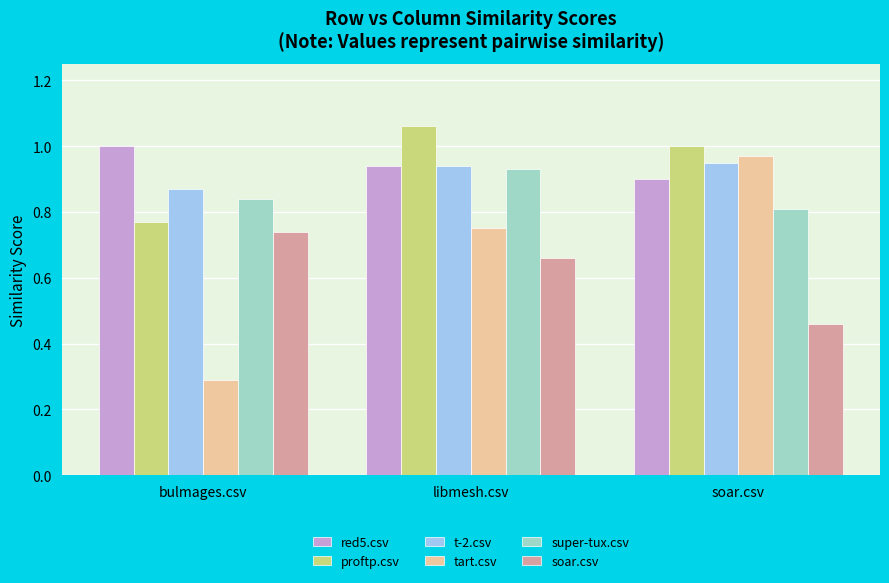

What is the minimum value shown in the chart?

0.3